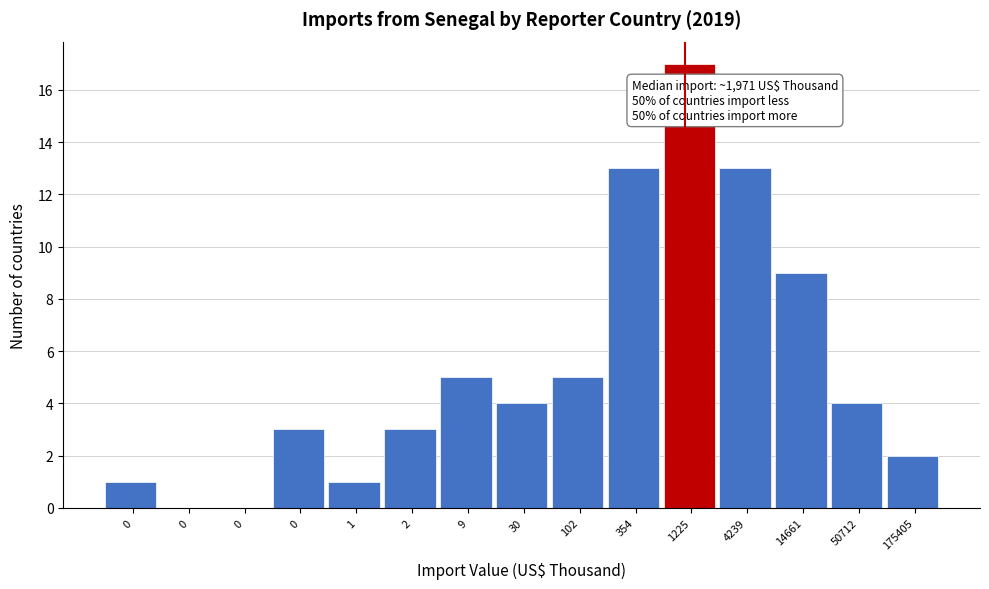

How many distinct data groups are displayed?

1